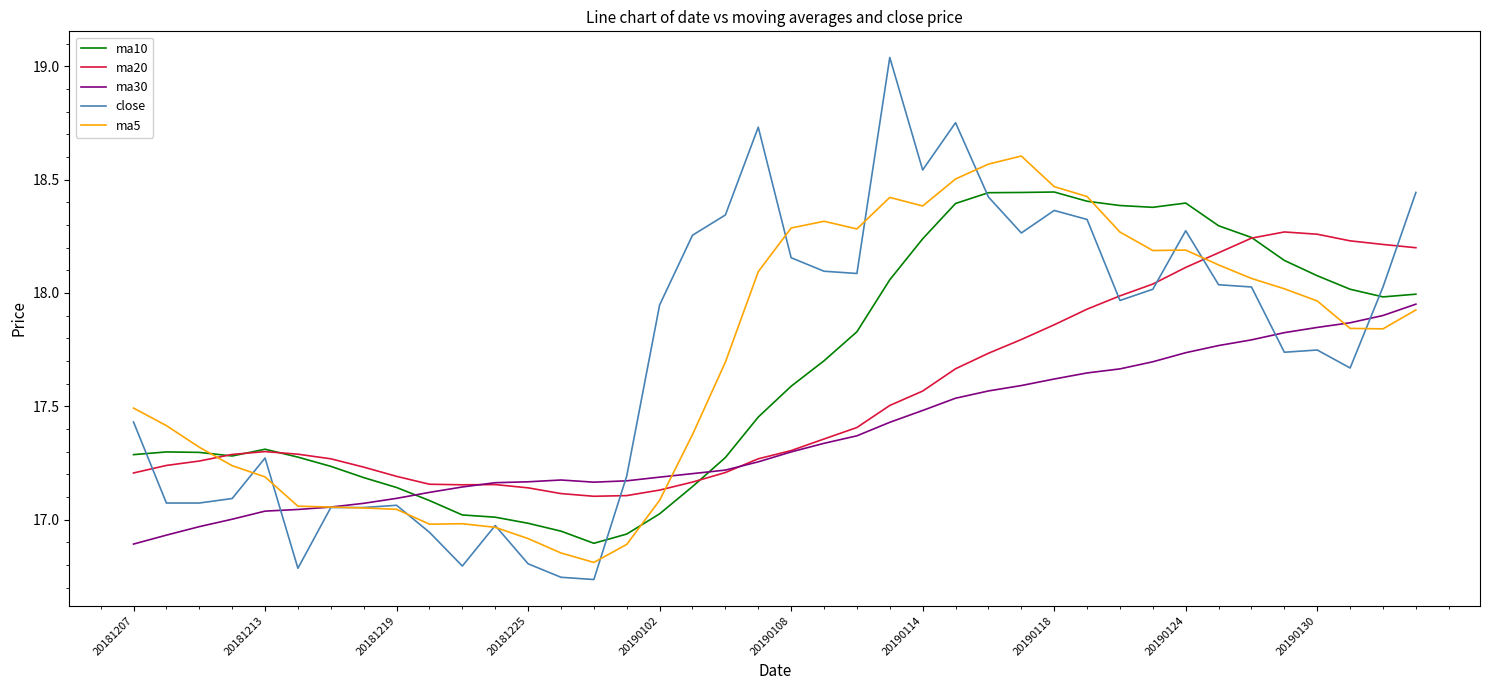

List the series in order of their peak value, lowest first.

ma30, ma20, ma10, ma5, close